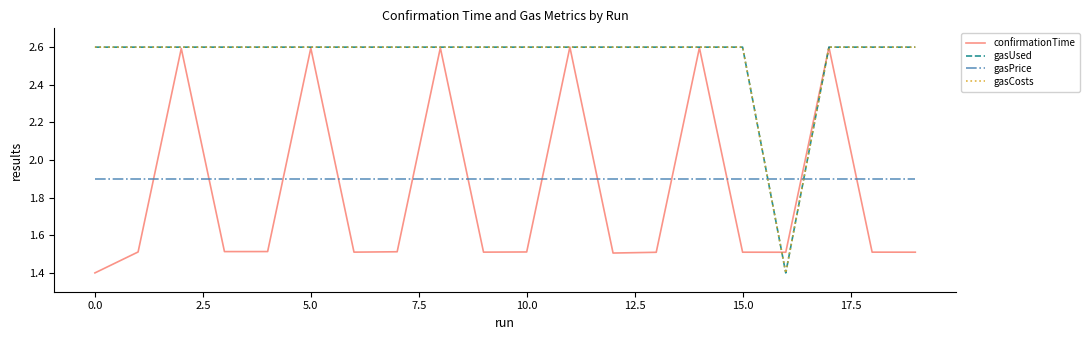

Which series has the largest total across all categories?

gasUsed